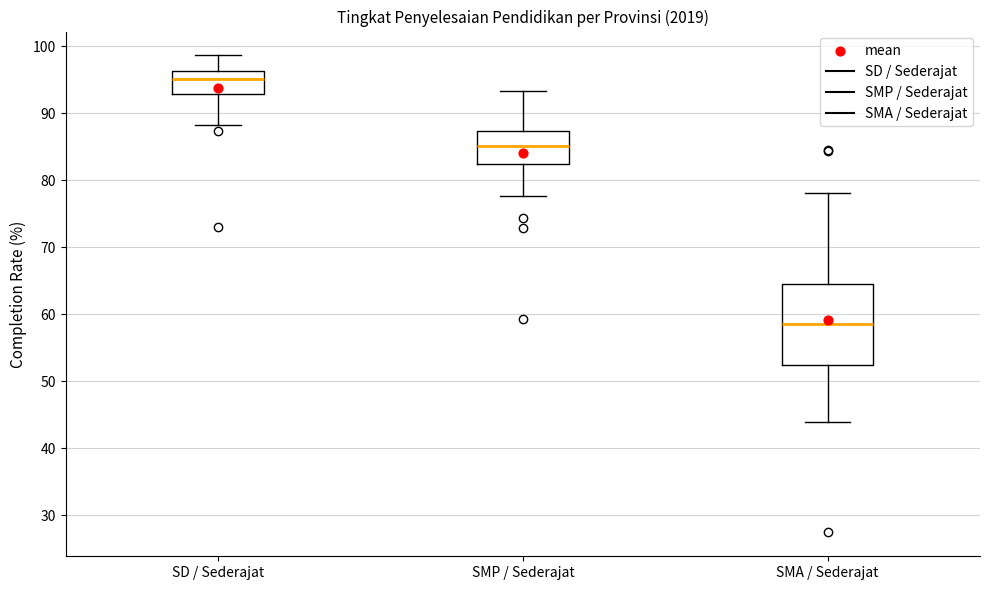

Comparing the boxes themselves (not the whiskers), which one is the tallest?

SMA / Sederajat